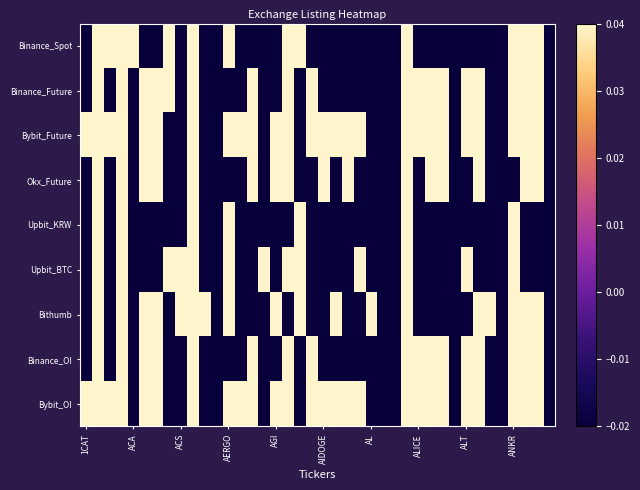

List the series in order of their peak value, highest first.

Binance_Spot, Binance_Future, Bybit_Future, Okx_Future, Upbit_KRW, Upbit_BTC, Bithumb, Binance_OI, Bybit_OI